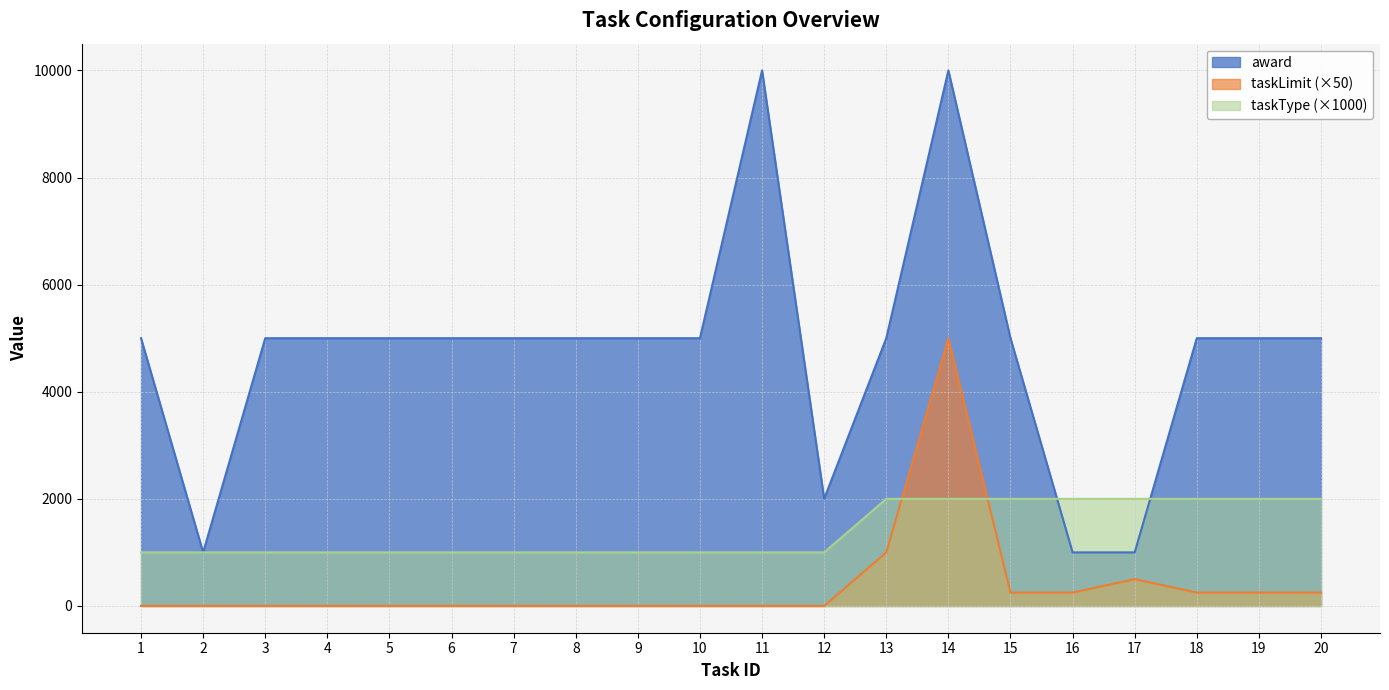

In award, how many points are lower than both neighbors (excluding endpoints)?

2